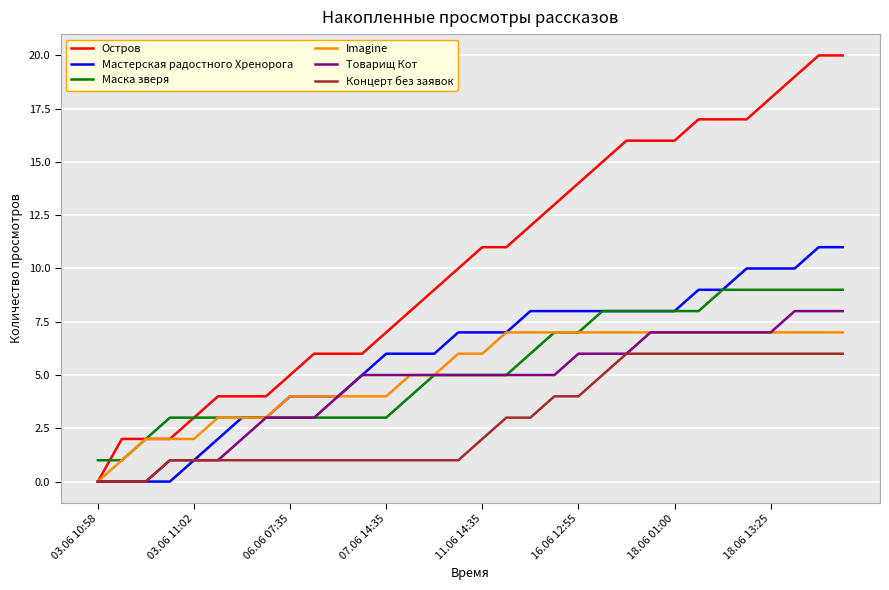

Rank the series by their maximum value, from highest to lowest.

Остров, Мастерская радостного Хренорога, Маска зверя, Товарищ Кот, Imagine, Концерт без заявок